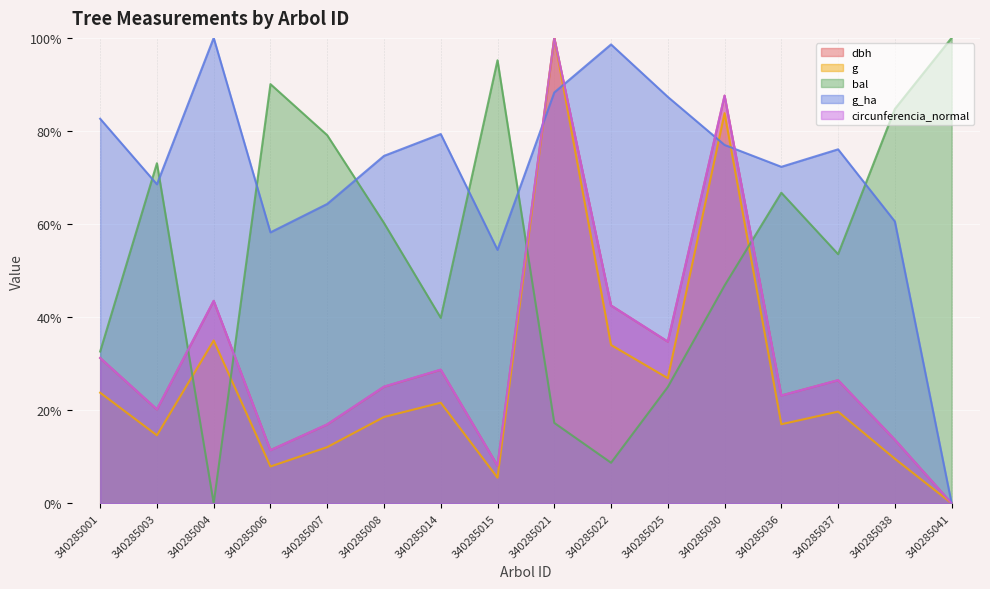

How many positive values does the circunferencia_normal series have?

15